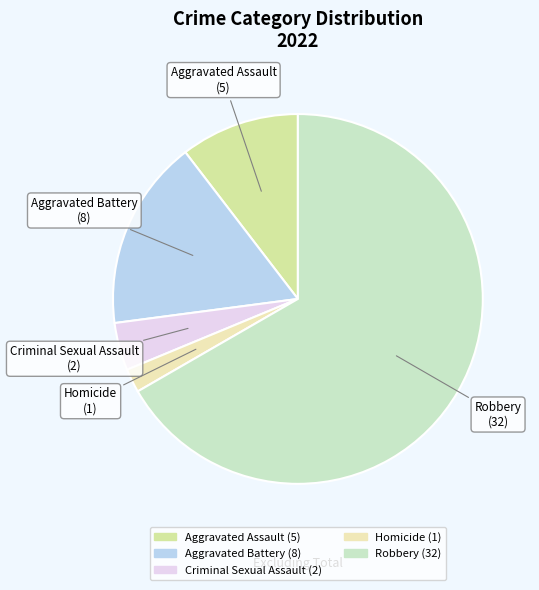

Is the sum of Criminal Sexual Assault and Robbery greater than half?

Yes